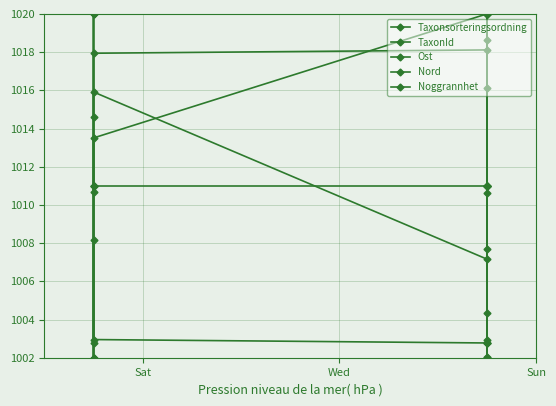

True or false: Ost has more than 2 points higher than both neighbors.

False